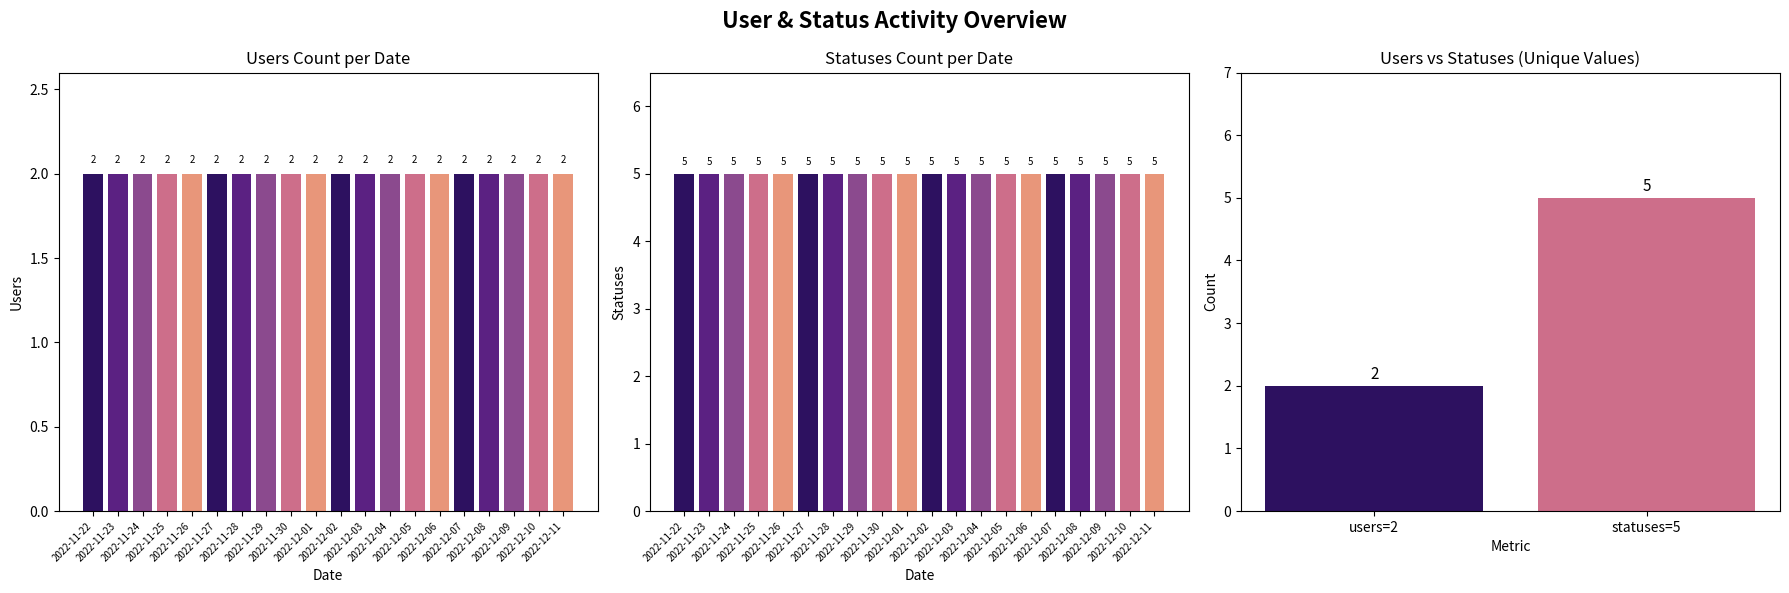

What are all the series names shown in the legend?

users, statuses